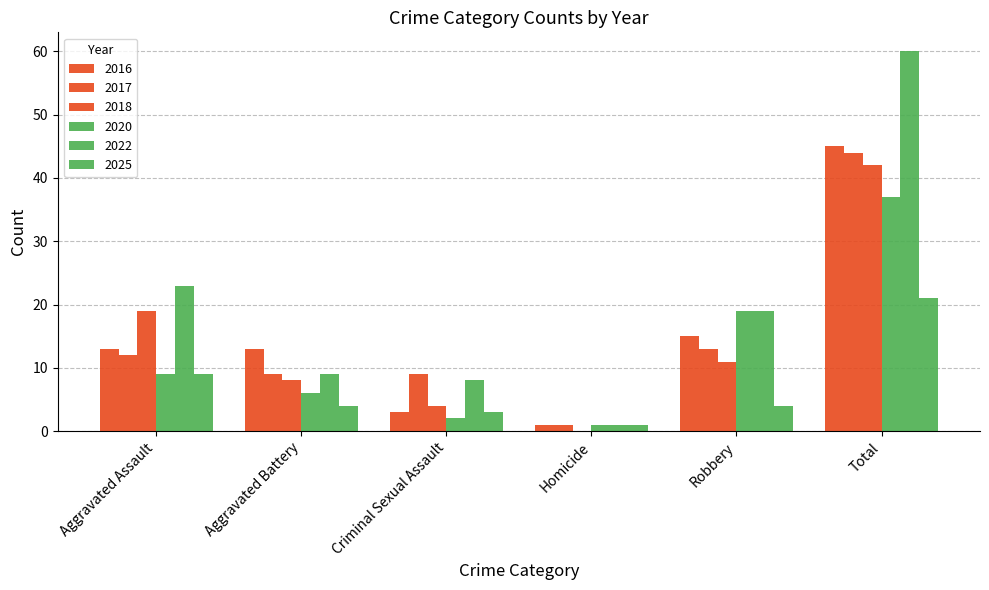

Reading left to right, what are all the values shown in this chart?

2020: Aggravated Assault=9	Aggravated Battery=6	Criminal Sexual Assault=2	Homicide=1	Robbery=19	Total=37
2022: Aggravated Assault=23	Aggravated Battery=9	Criminal Sexual Assault=8	Homicide=1	Robbery=19	Total=60
2016: Aggravated Assault=13	Aggravated Battery=13	Criminal Sexual Assault=3	Homicide=1	Robbery=15	Total=45
2017: Aggravated Assault=12	Aggravated Battery=9	Criminal Sexual Assault=9	Homicide=1	Robbery=13	Total=44
2025: Aggravated Assault=9	Aggravated Battery=4	Criminal Sexual Assault=3	Homicide=1	Robbery=4	Total=21
2018: Aggravated Assault=19	Aggravated Battery=8	Criminal Sexual Assault=4	Homicide=0	Robbery=11	Total=42